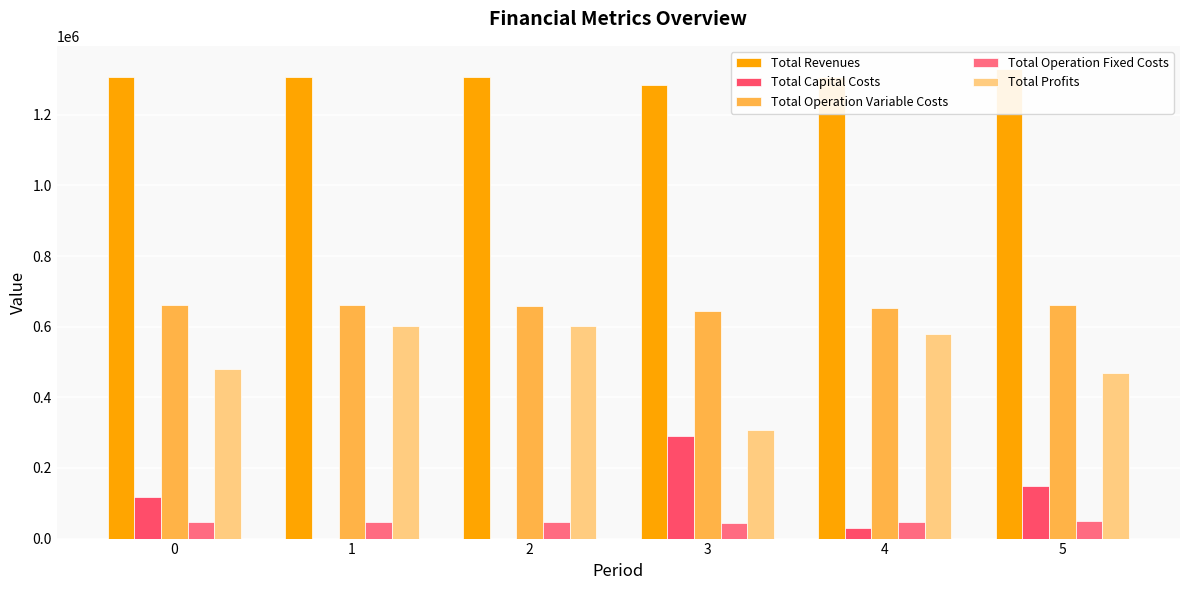

Is the value of Total Profits at 1 greater than the value of Total Revenues at 4?

No